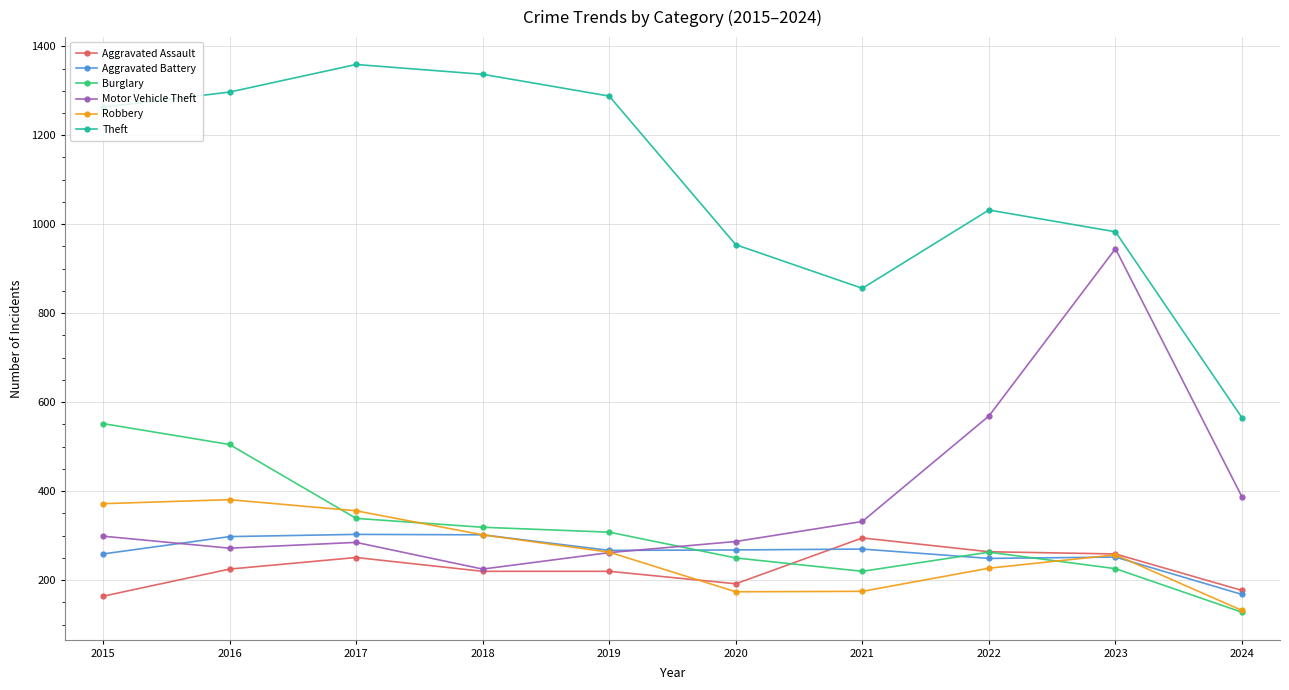

True or false: Theft has more than 0 points higher than both neighbors.

True